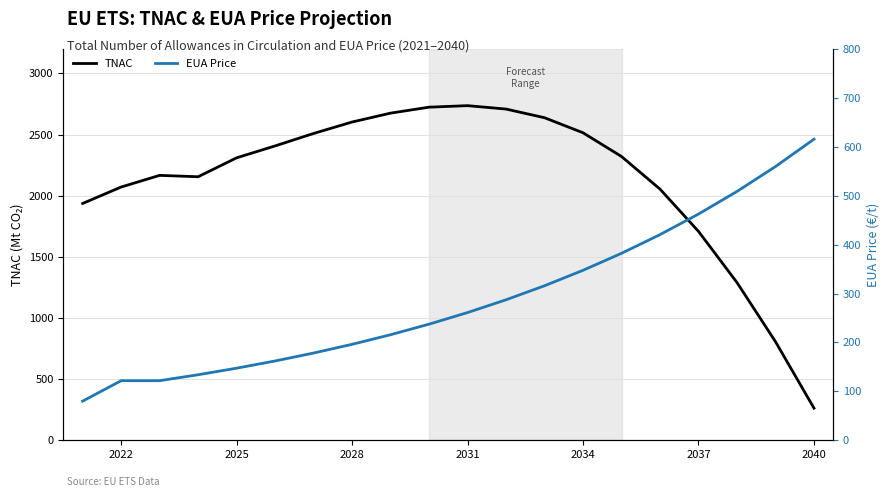

At which label does TNAC reach its minimum?

2040